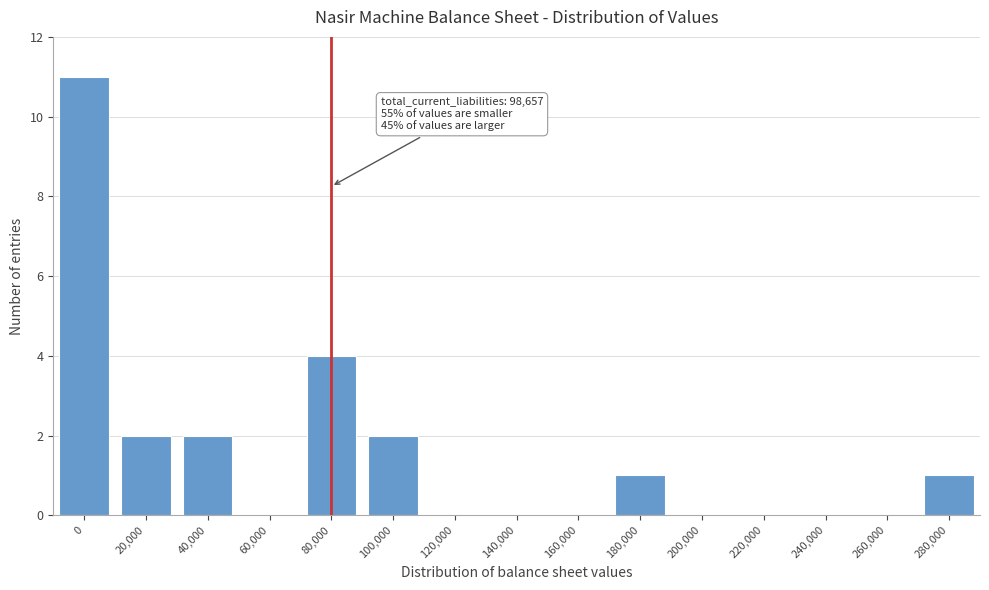

Reading right to left, what are all the values shown in this chart?

280,000=1	260,000=0	240,000=0	220,000=0	200,000=0	180,000=1	160,000=0	140,000=0	120,000=0	100,000=2	80,000=4	60,000=0	40,000=2	20,000=2	0=11